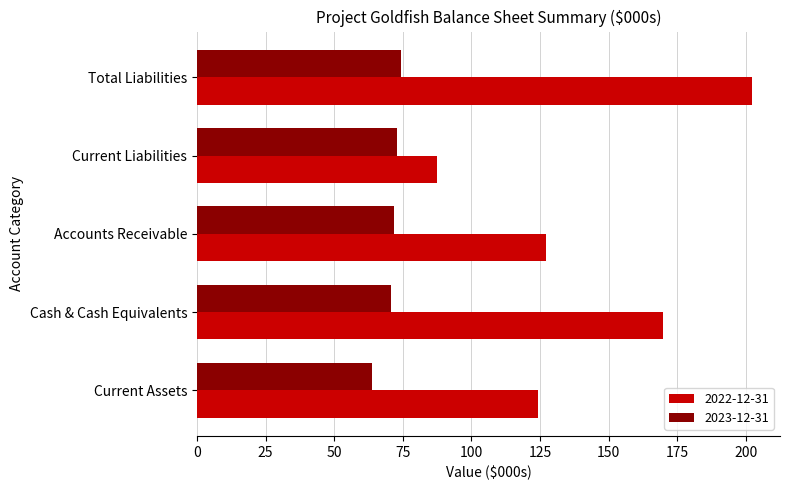

True or false: 2022-12-31 has a value of 83.7 at Total Liabilities.

False